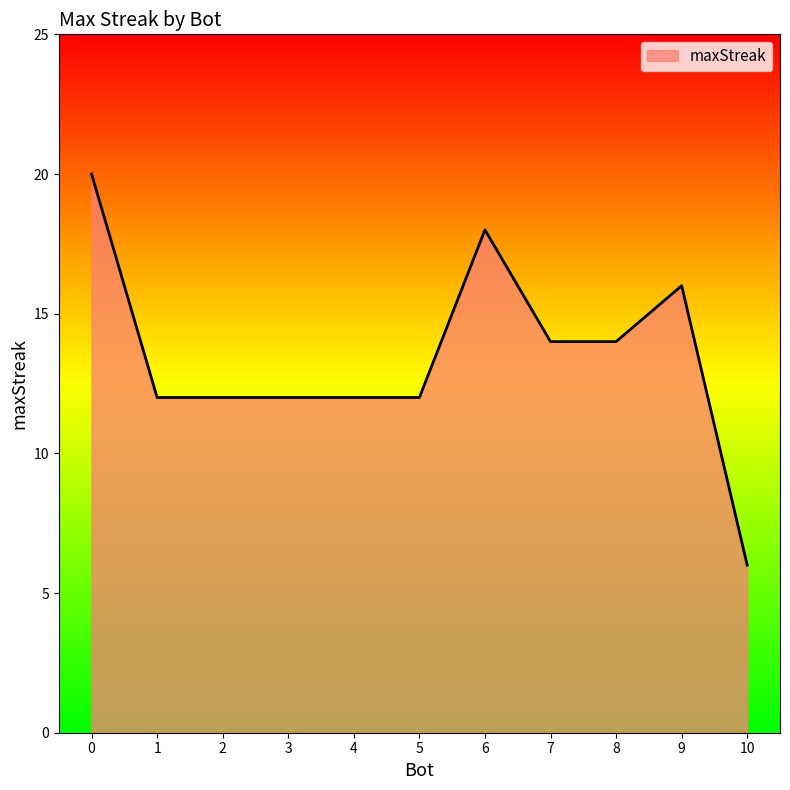

What is the difference between the maximum and minimum values?

14